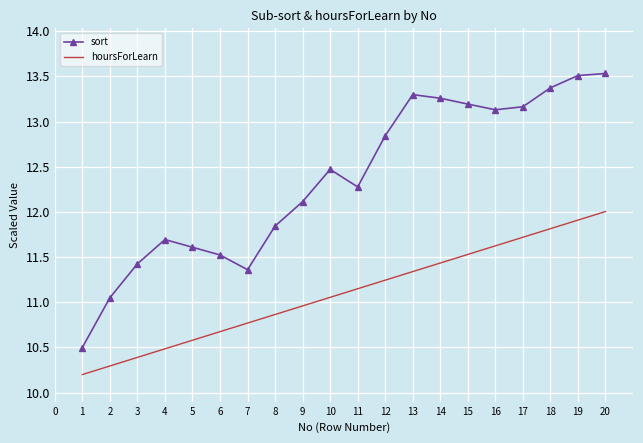

How many interior local valleys does the sort series have?

3